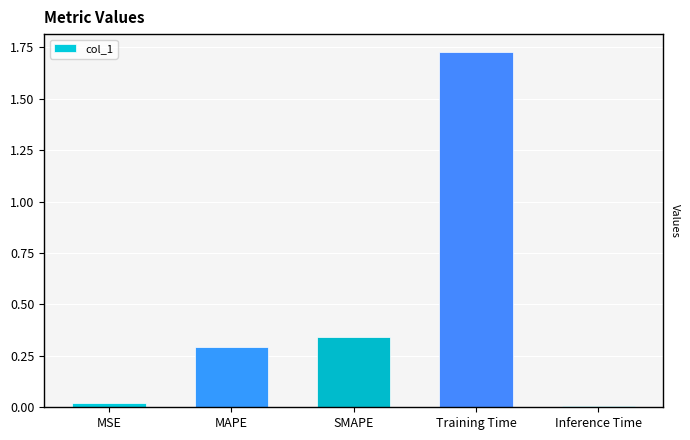

What is the sum of all values?

2.4